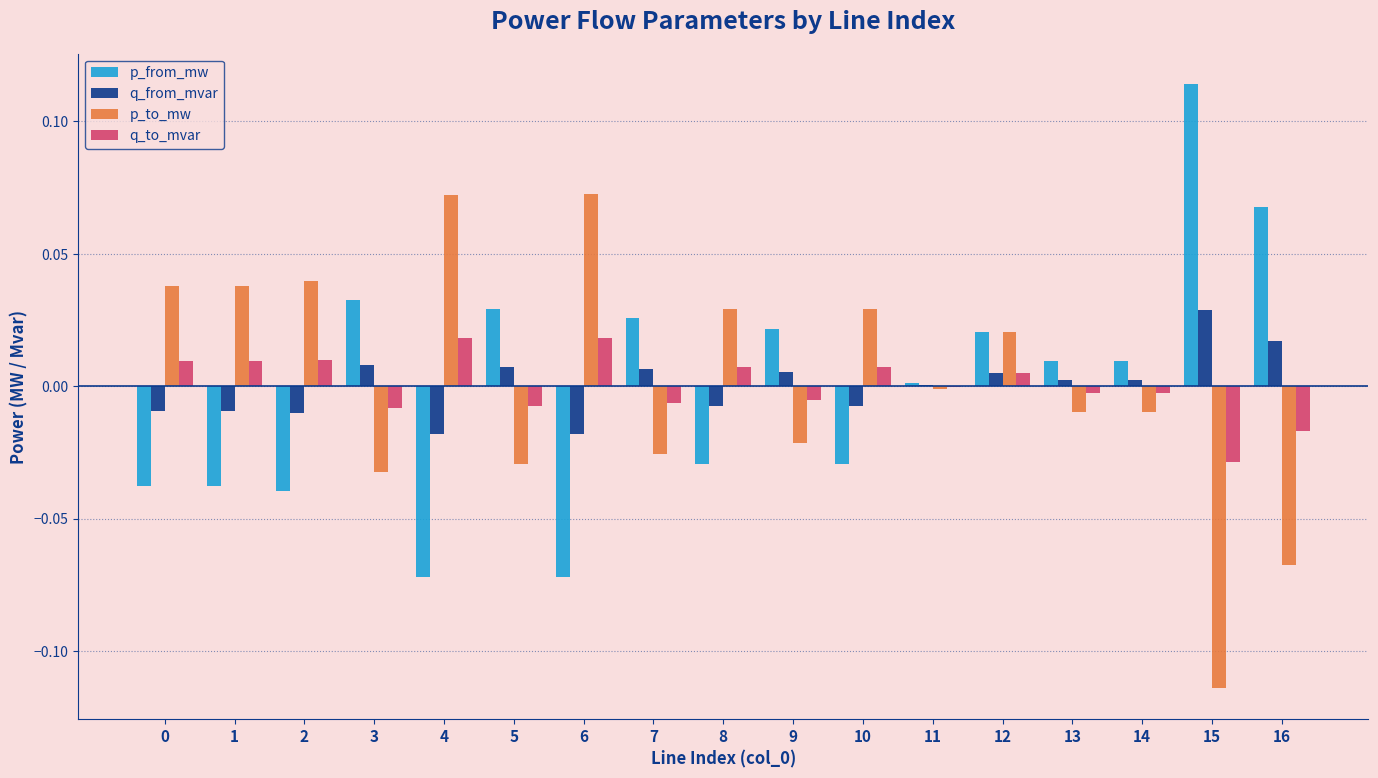

How many distinct data groups are displayed?

4